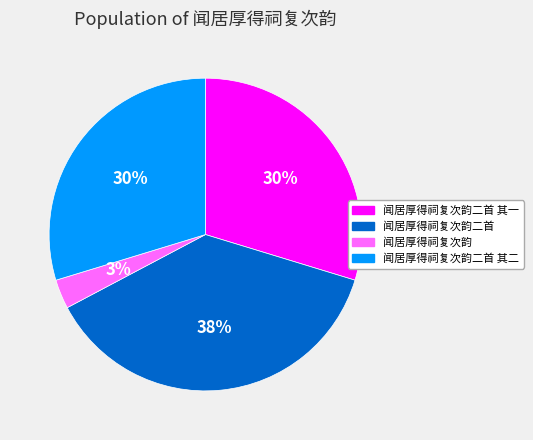

How many slices are in this pie chart?

4